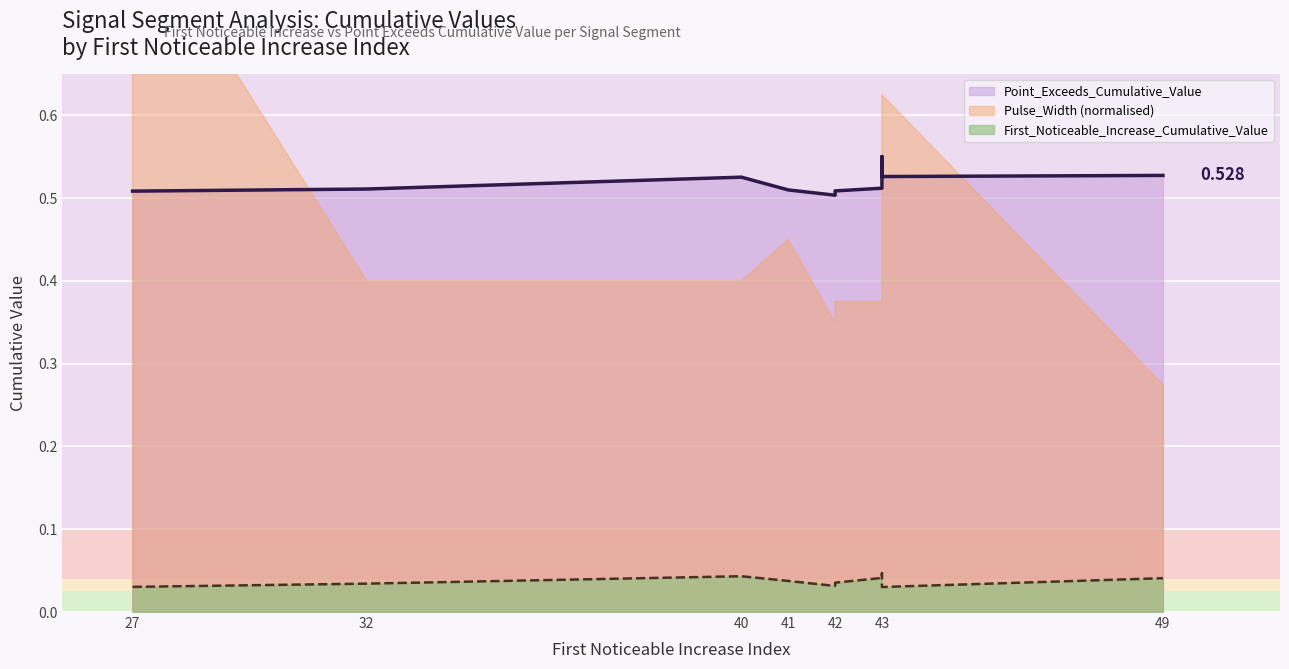

What value does the Pulse_Width_norm series have at 43?

0.6